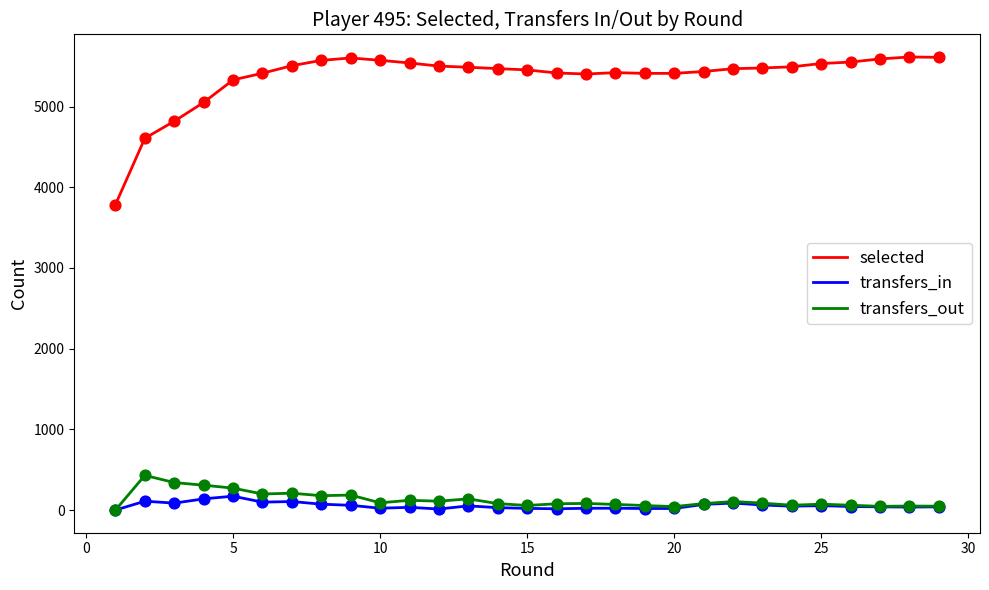

Which series has the widest spread of values?

selected